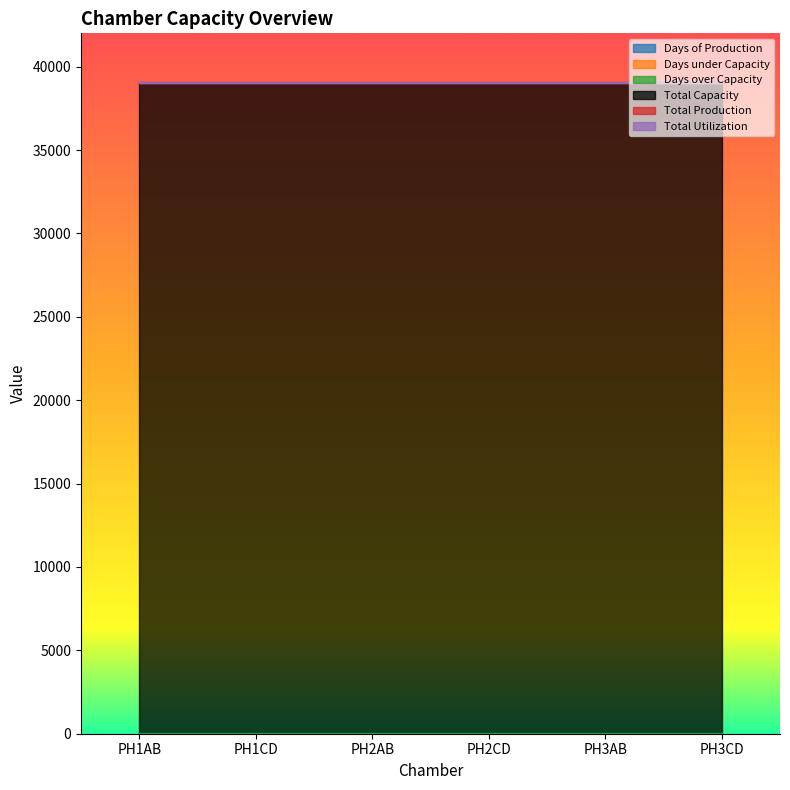

Which series has the largest total across all categories?

Total Capacity